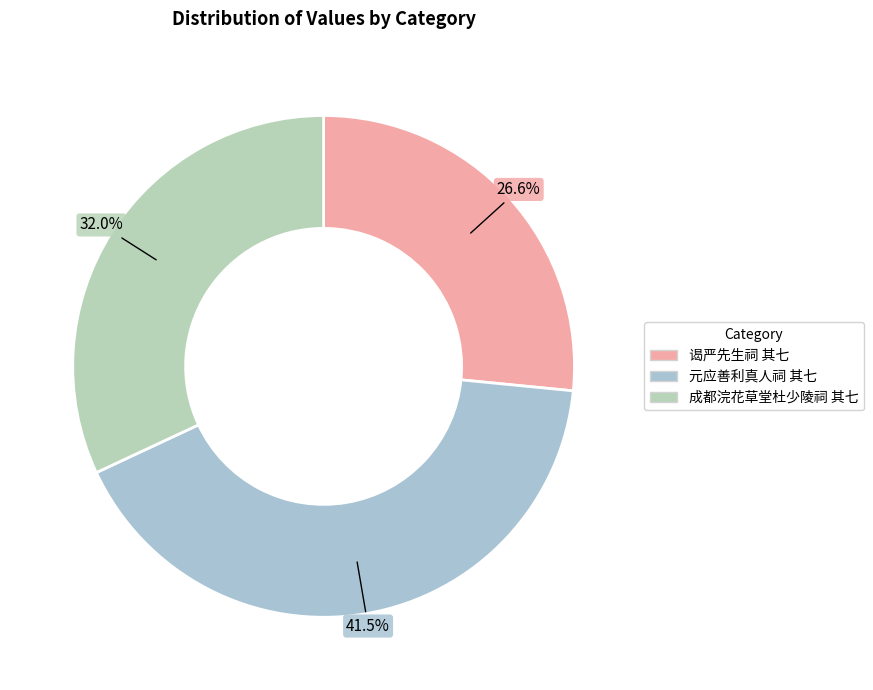

What percentage is the 谒严先生祠 其七 slice, to the nearest percent?

27%